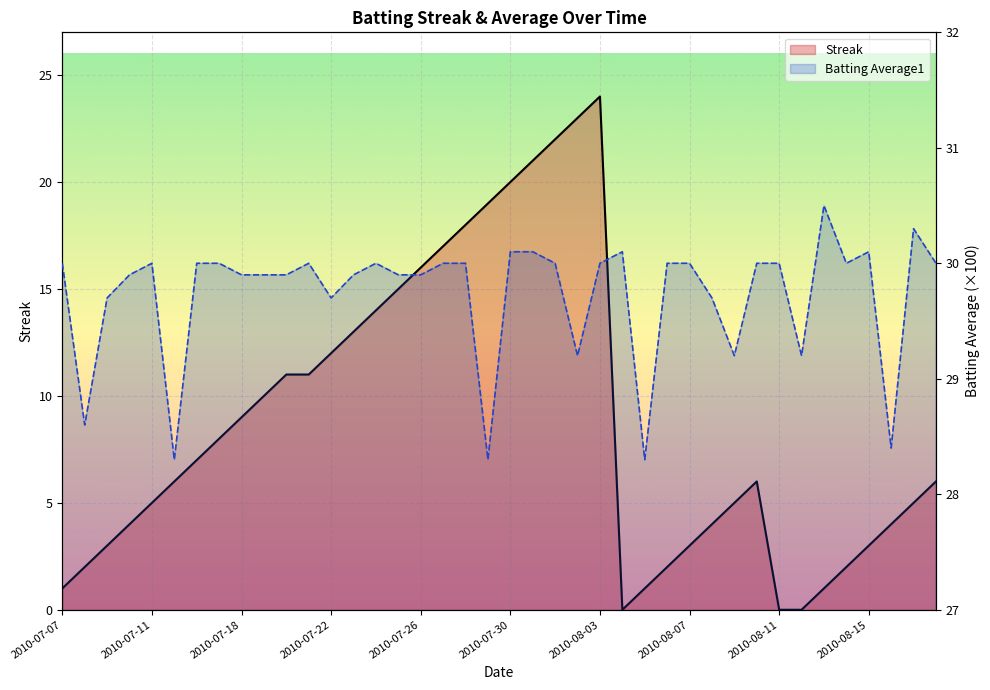

How many data points in Streak are less than 6?

18